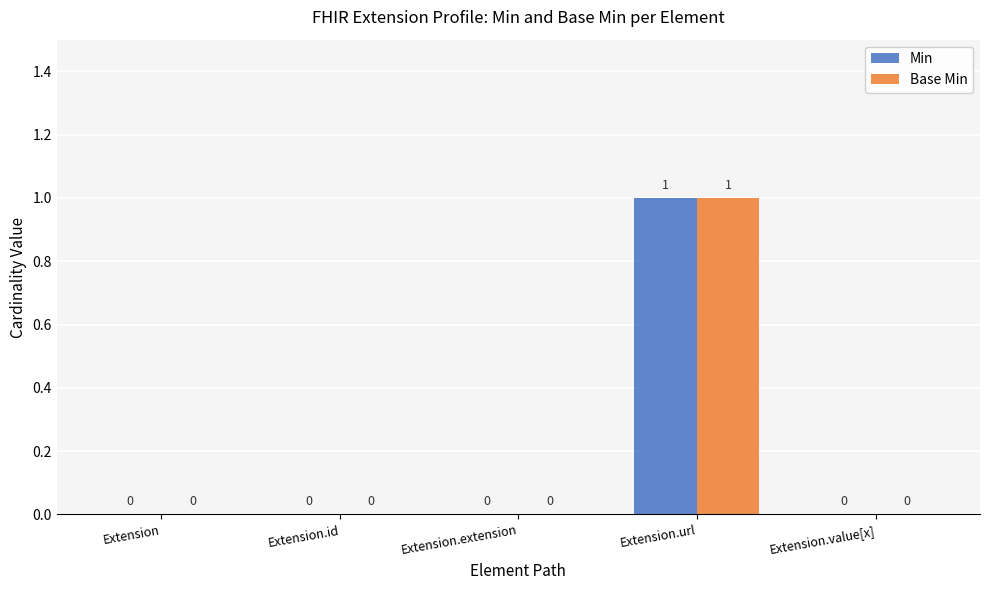

What is the maximum value for Min?

1